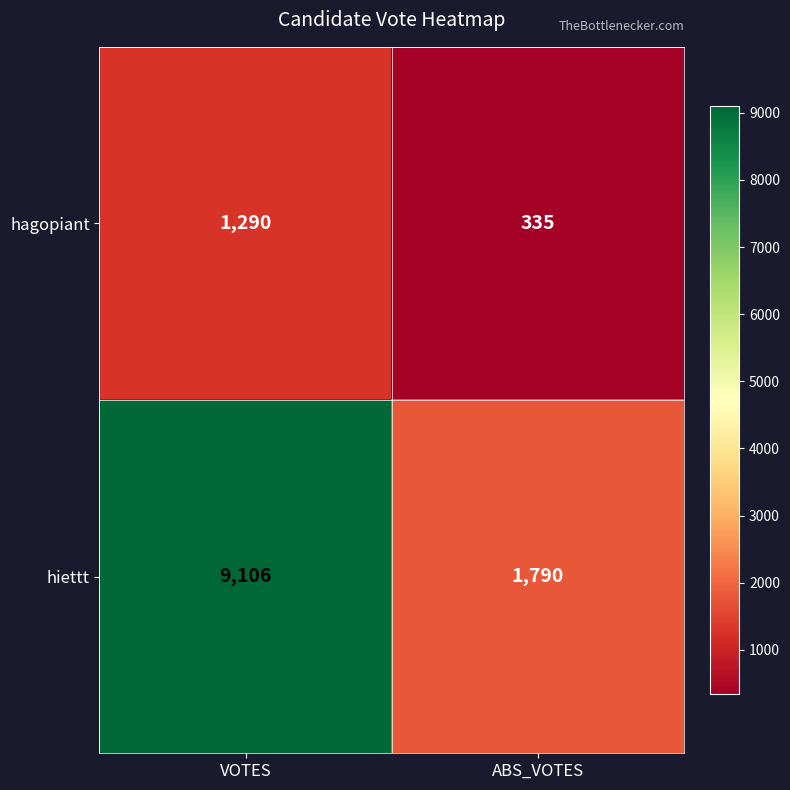

Which series has the widest spread of values?

hiettt